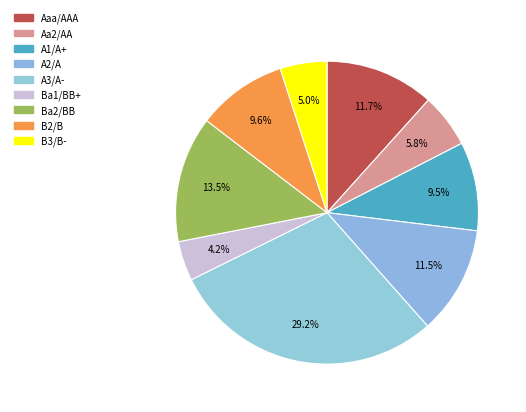

To the nearest percent, what is the difference between the largest and smallest slice percentages?

25%